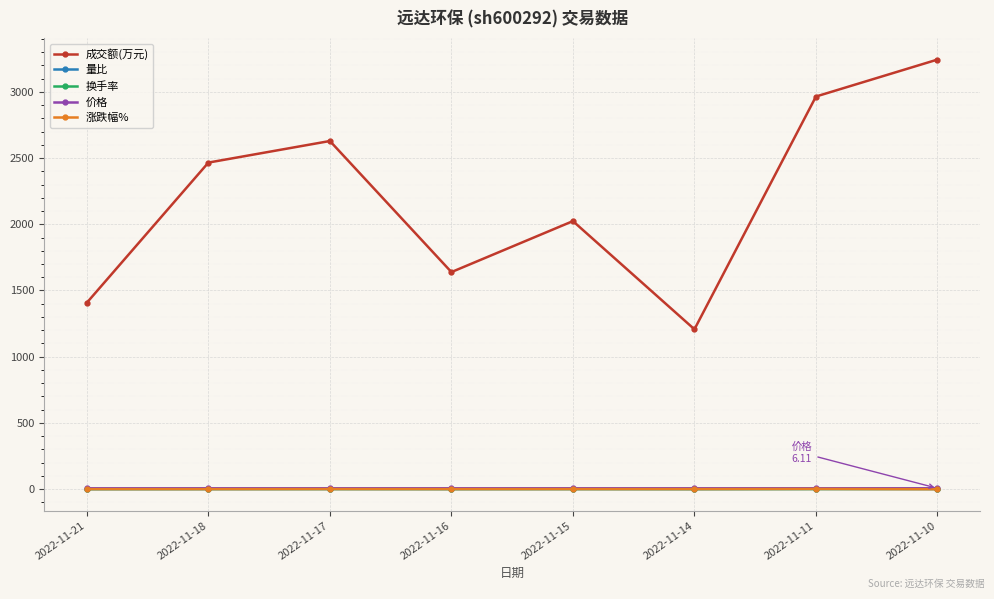

Which label corresponds to the largest value in the chart?

2022-11-10